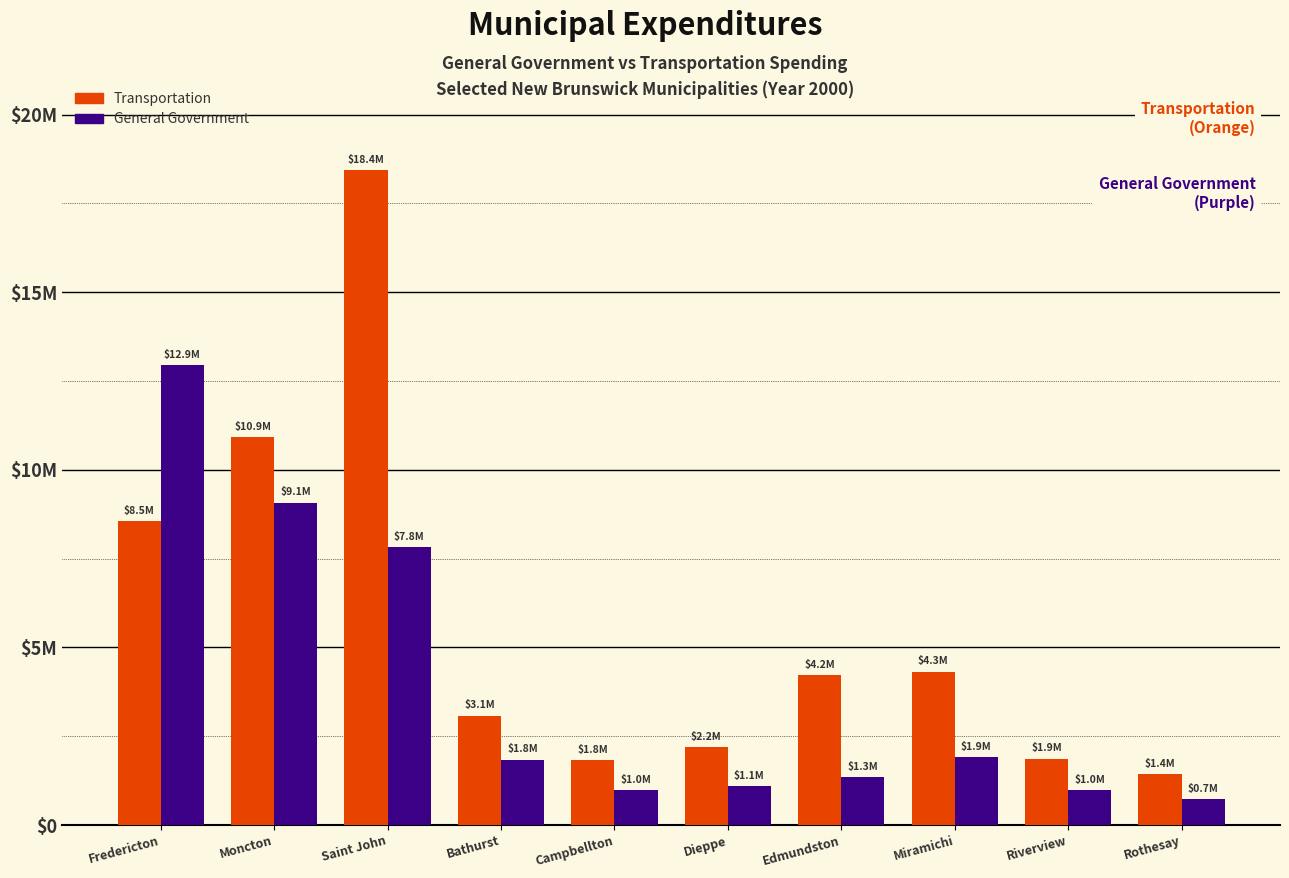

Which category has the highest value in the Transportation series?

Saint John